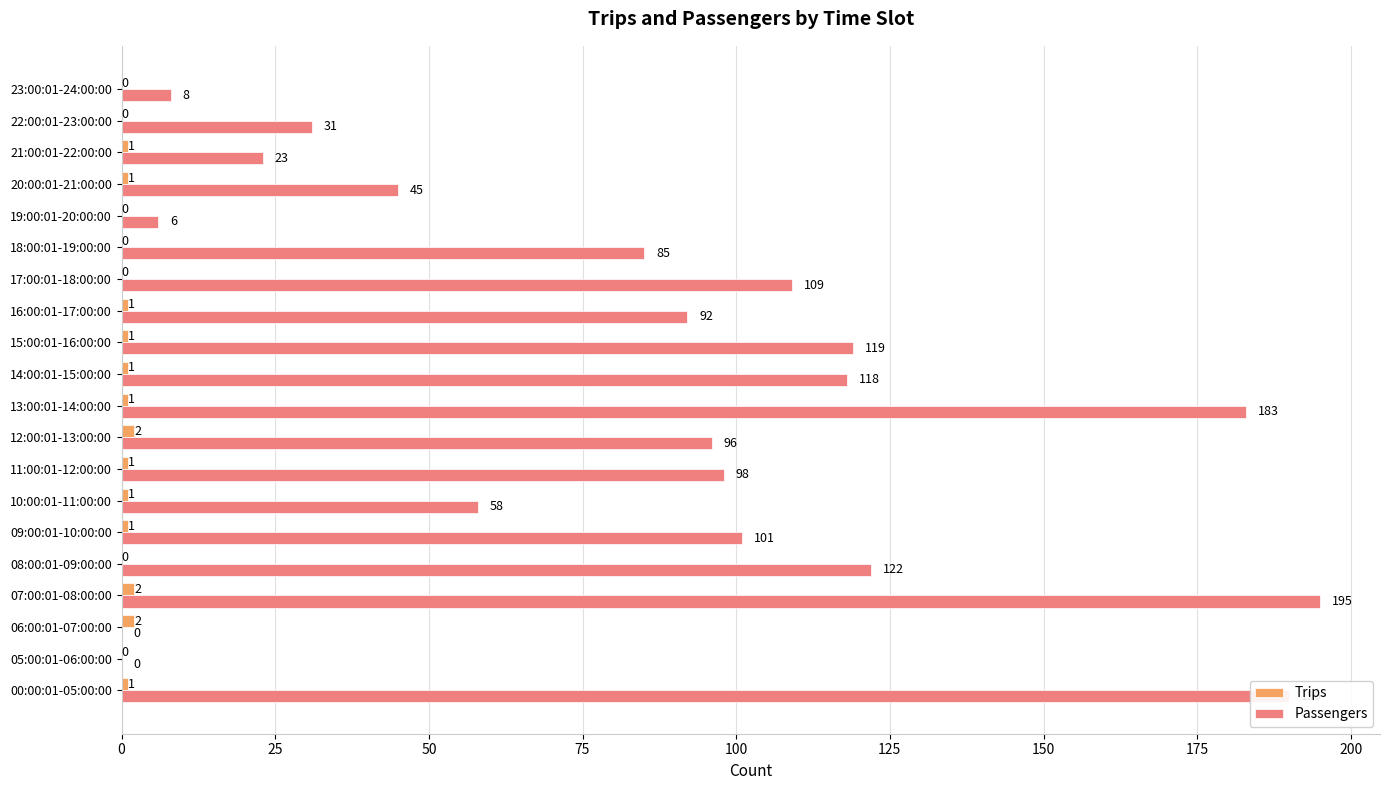

At which category is the sum across all series the highest?

07:00:01-08:00:00